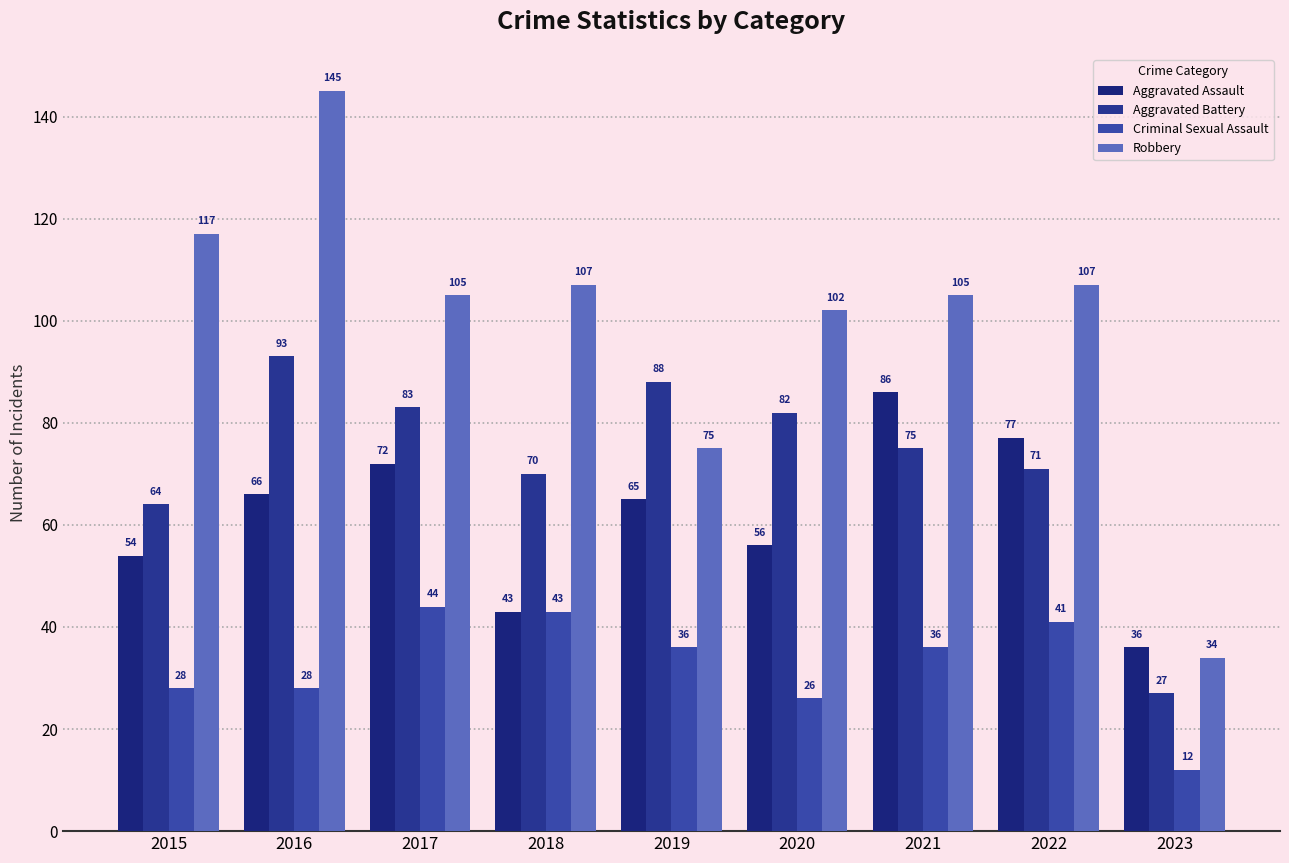

At 2021, list the series in order from largest to smallest.

Robbery, Aggravated Assault, Aggravated Battery, Criminal Sexual Assault